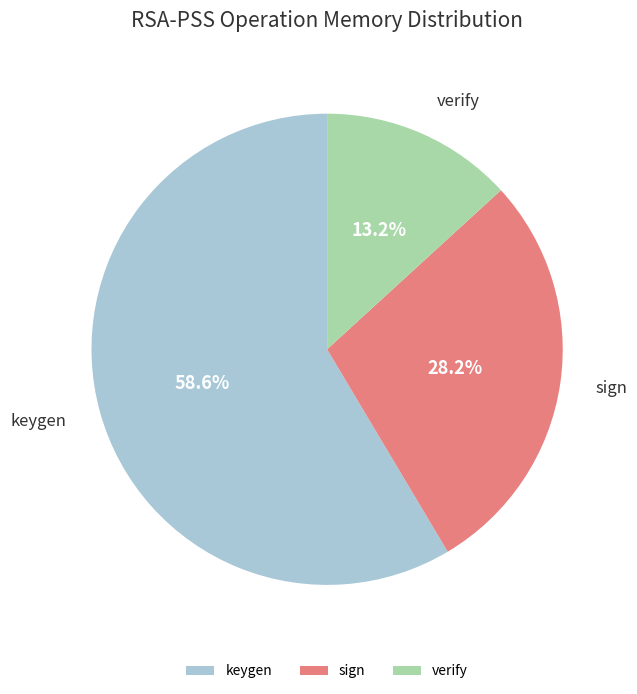

How many slices are in this pie chart?

3